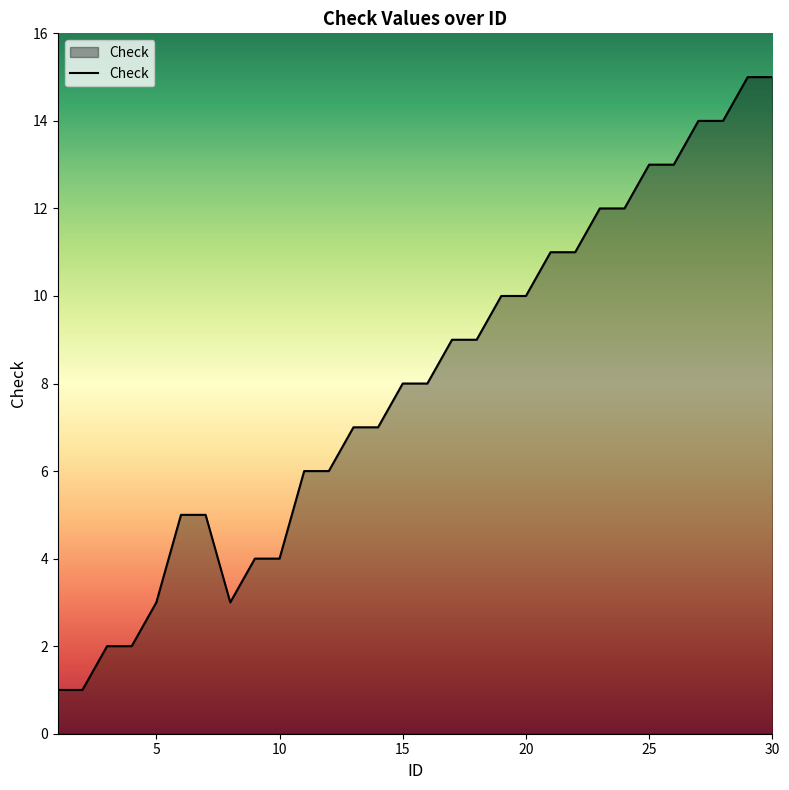

What is the greatest value displayed?

15